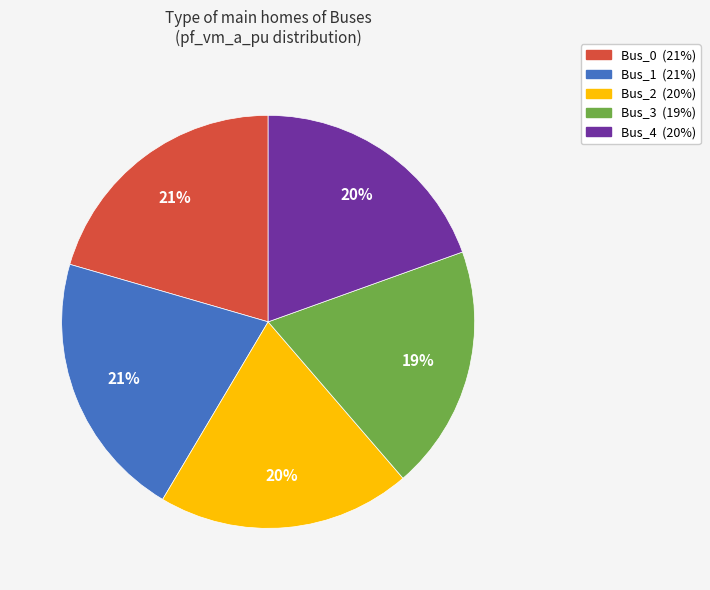

To the nearest percent, what is the difference between the largest and smallest slice percentages?

2%